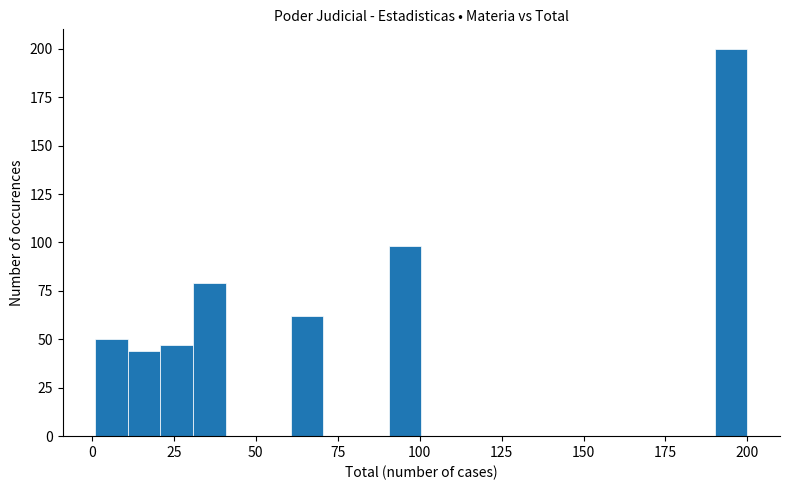

Read against the x-axis, roughly where is the centre of the tallest bar?

195